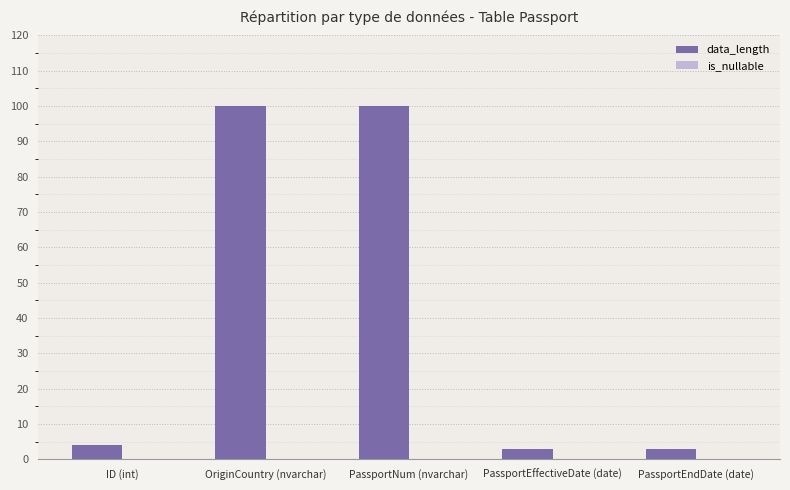

Does the chart contain any negative values?

No